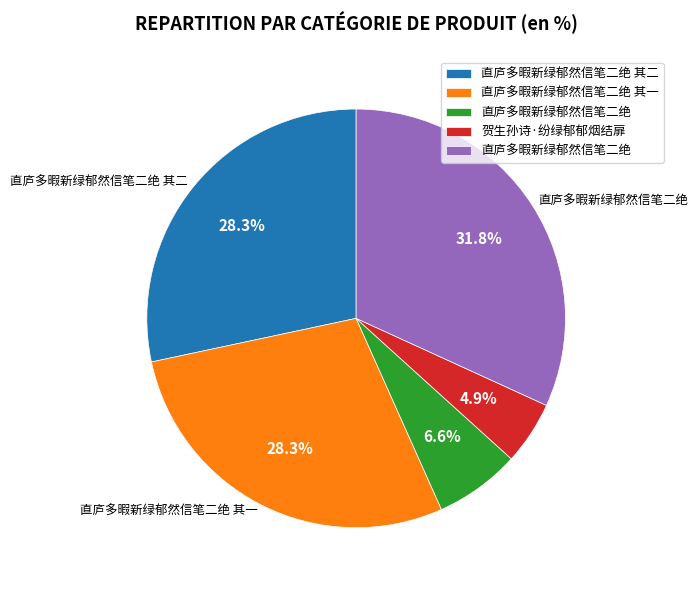

Does any single category account for the majority?

No